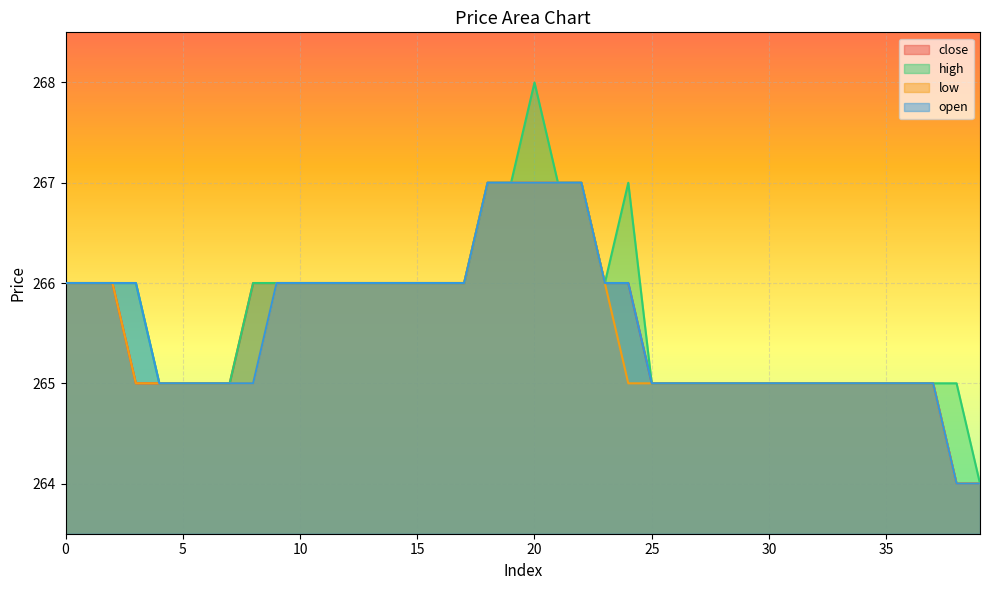

How many lines are shown in the chart?

4